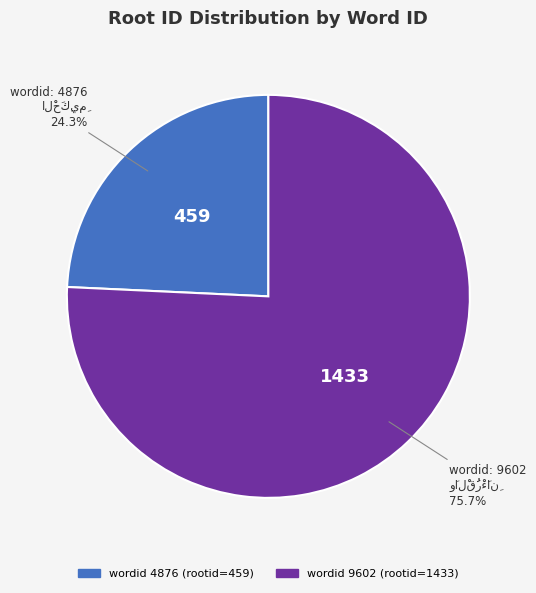

Is there a majority slice in this chart?

Yes